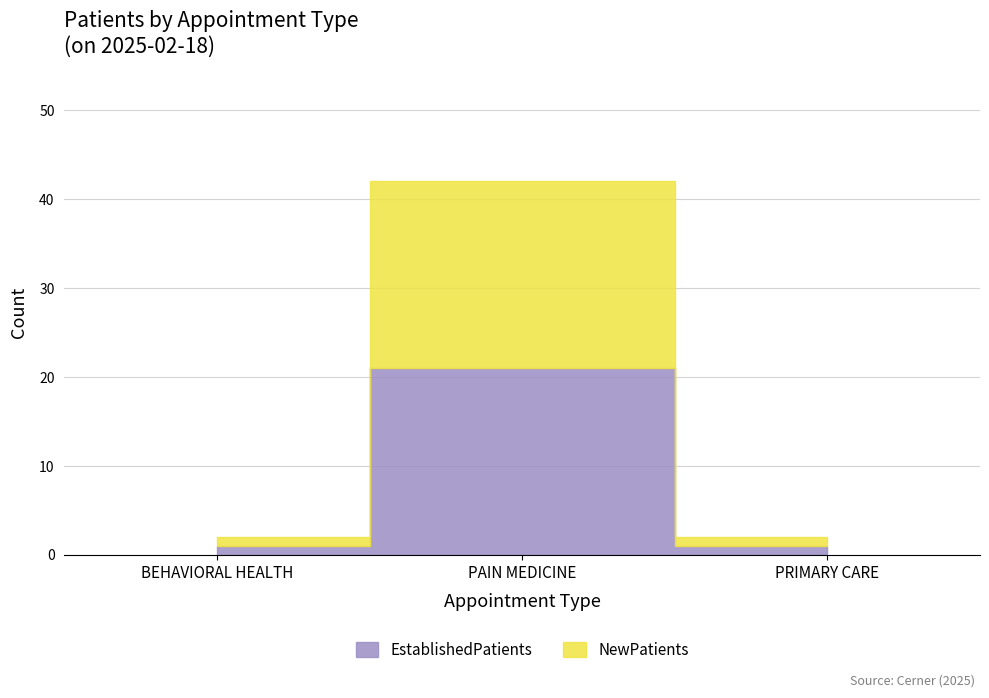

What is the total value across all series at PAIN MEDICINE?

42